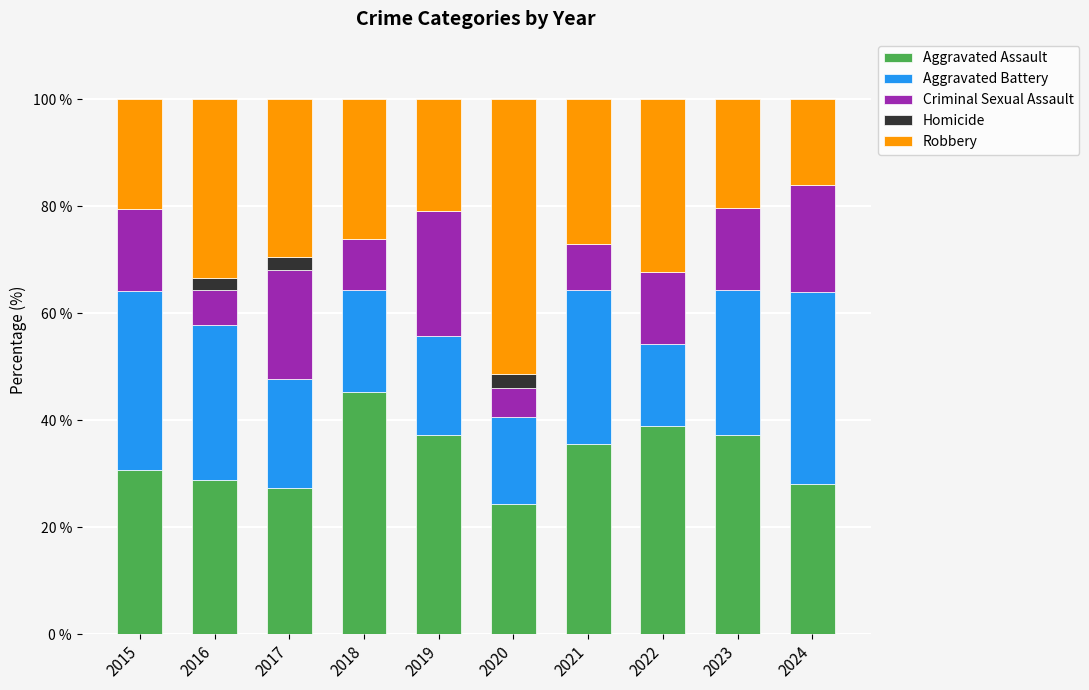

Count the number of data series in this chart.

5